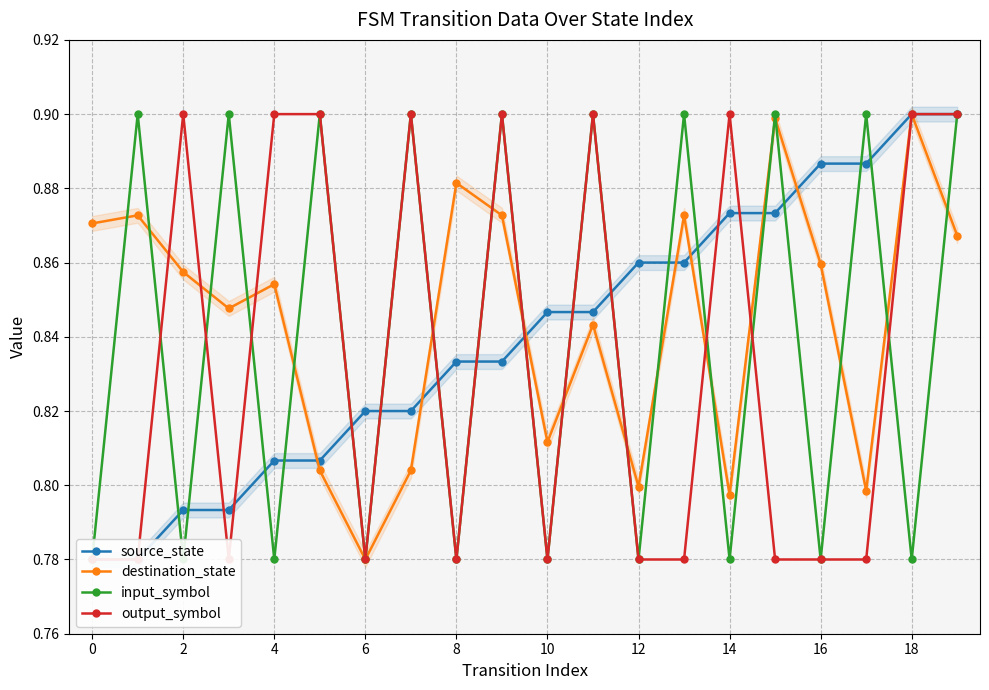

What is the label of the 2nd point from the right?

18